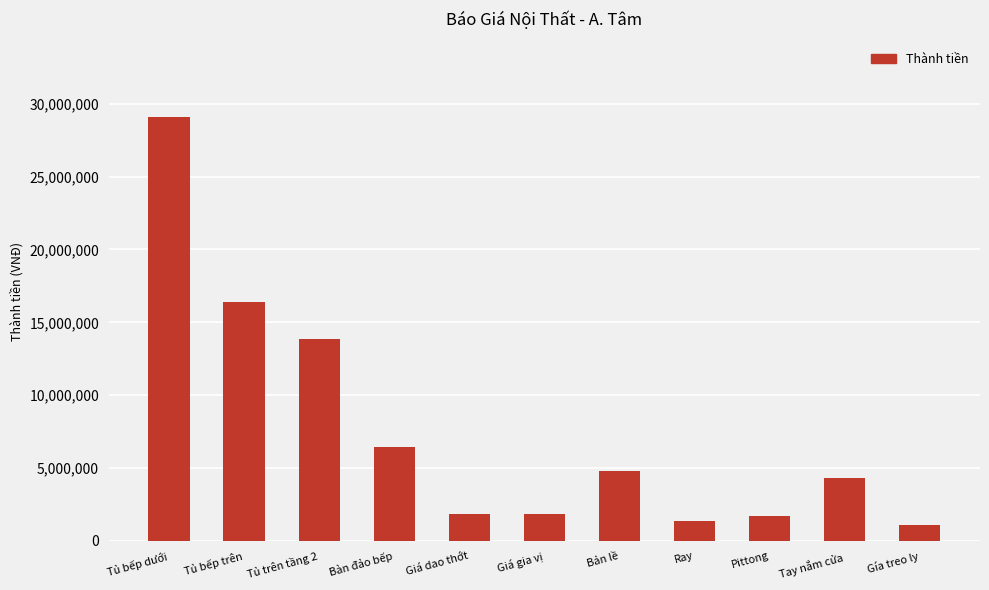

What is the label of the 11th bar from the left?

Gía treo ly